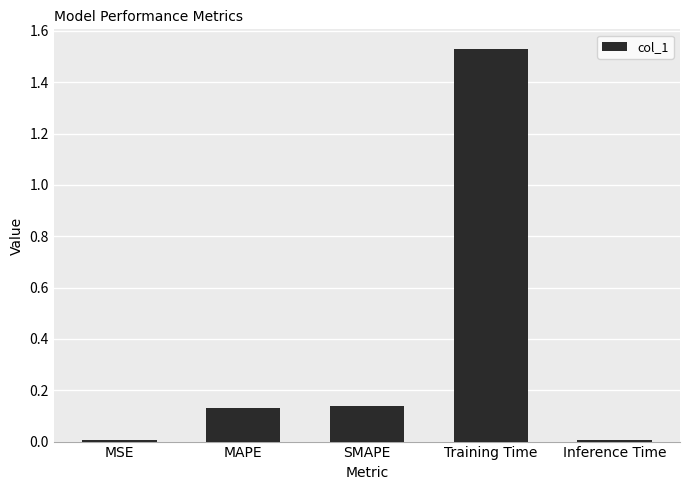

What is the label of the 2nd bar from the left?

MAPE